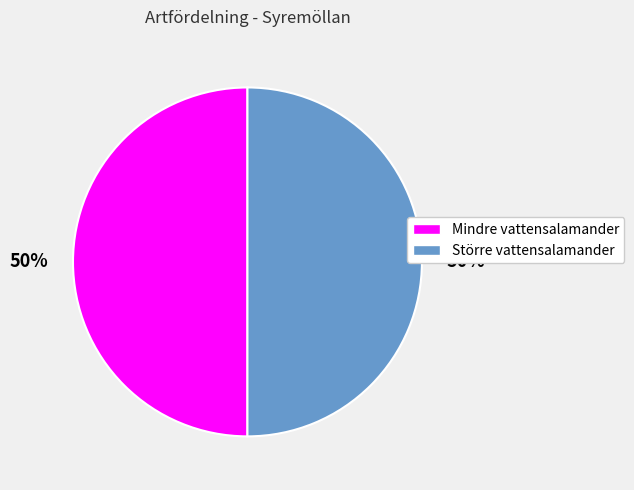

Combined, do Större vattensalamander and Mindre vattensalamander account for over 50%?

Yes